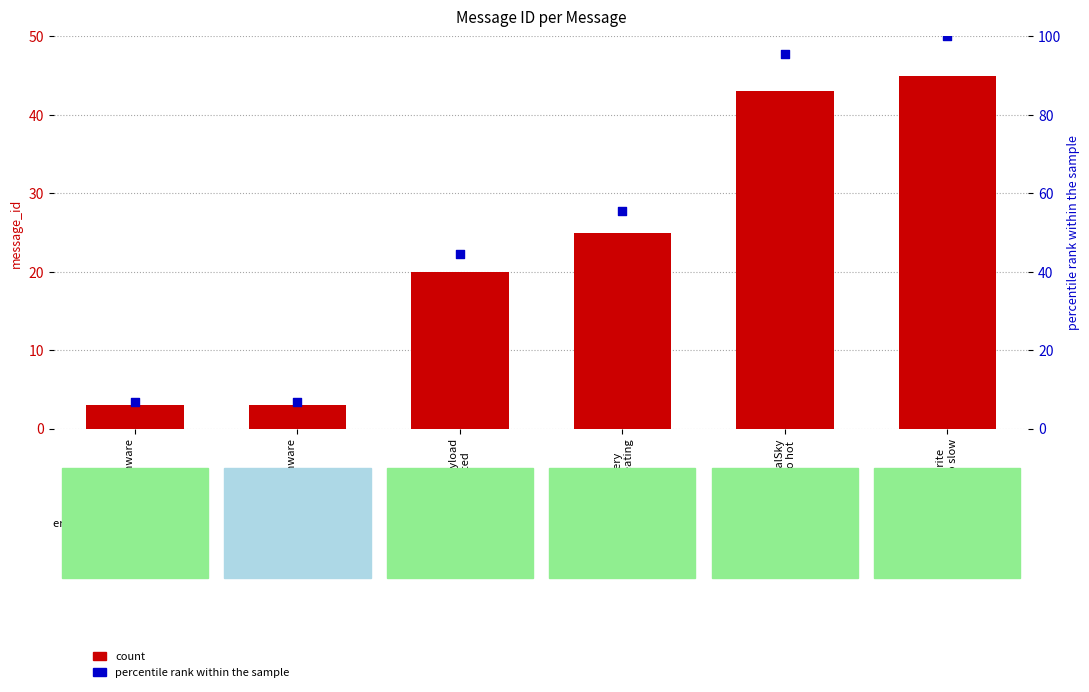

What is the total value across all series at Battery
overheating?

80.6